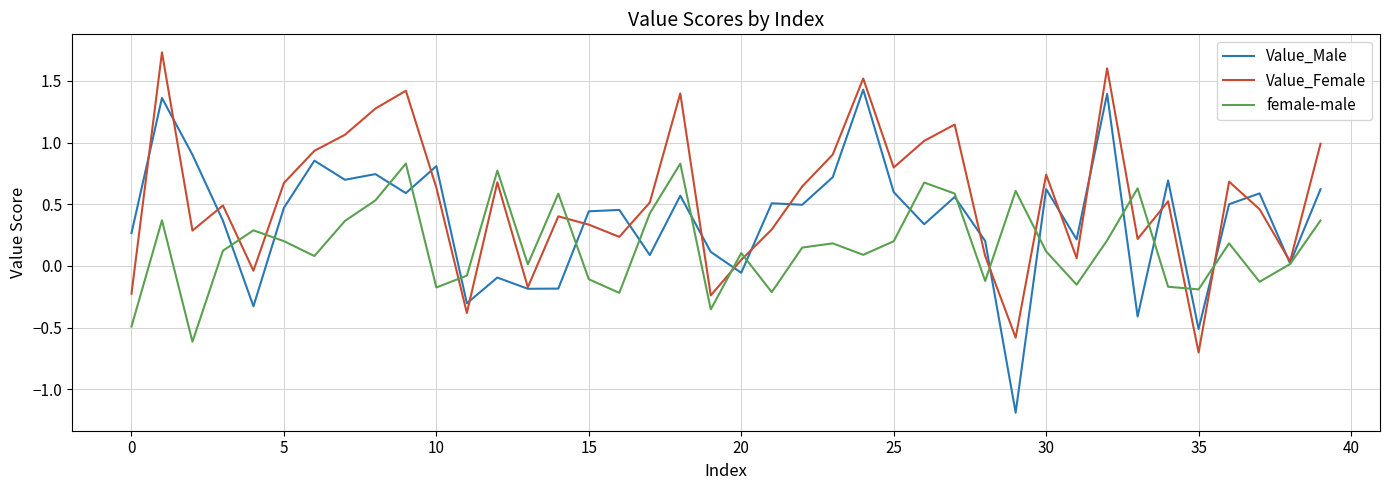

Which series has the largest range (max minus min)?

Value_Male